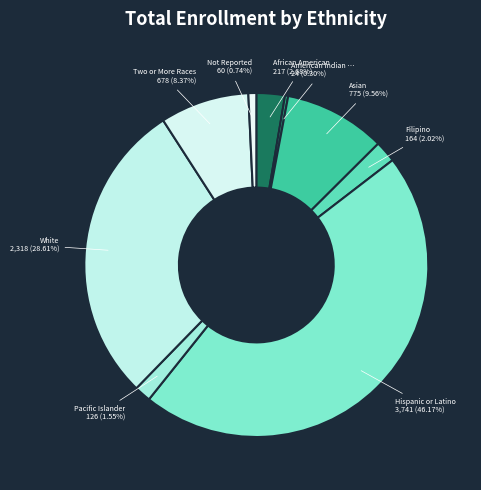

Rank the categories by value from lowest to highest.

American Indian or Alaska Native, Not Reported, Pacific Islander, Filipino, African American, Two or More Races, Asian, White, Hispanic or Latino